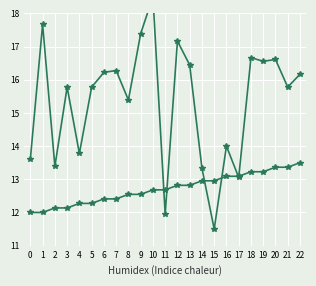

At which category does the chart reach its peak across all series?

10